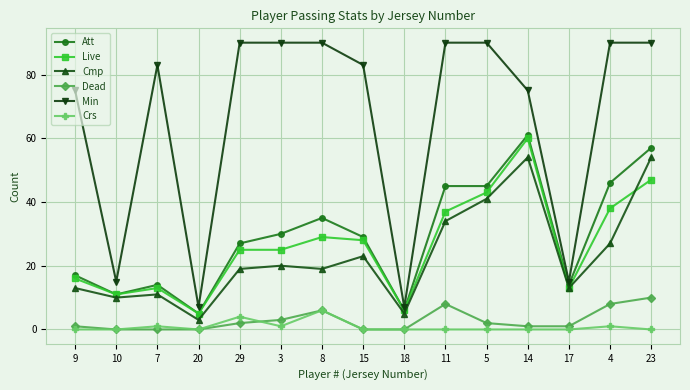

Where is Att nearest to the value 33?

8